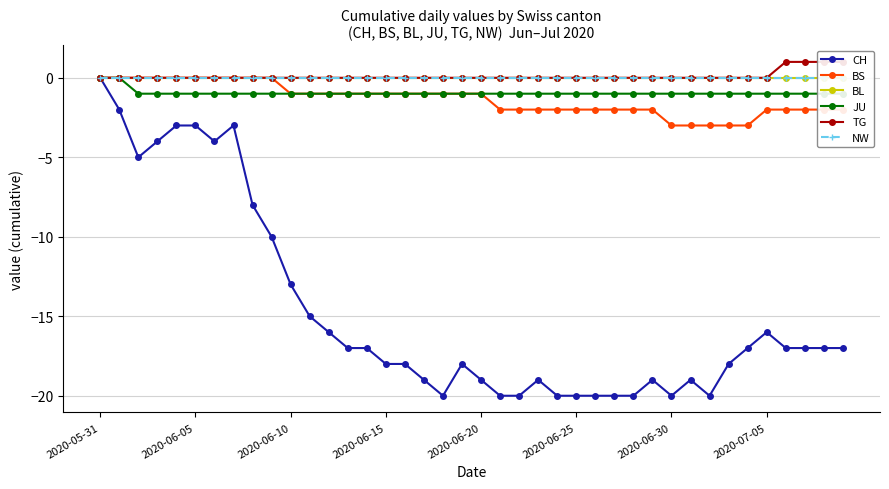

How many values in BS are below zero?

30